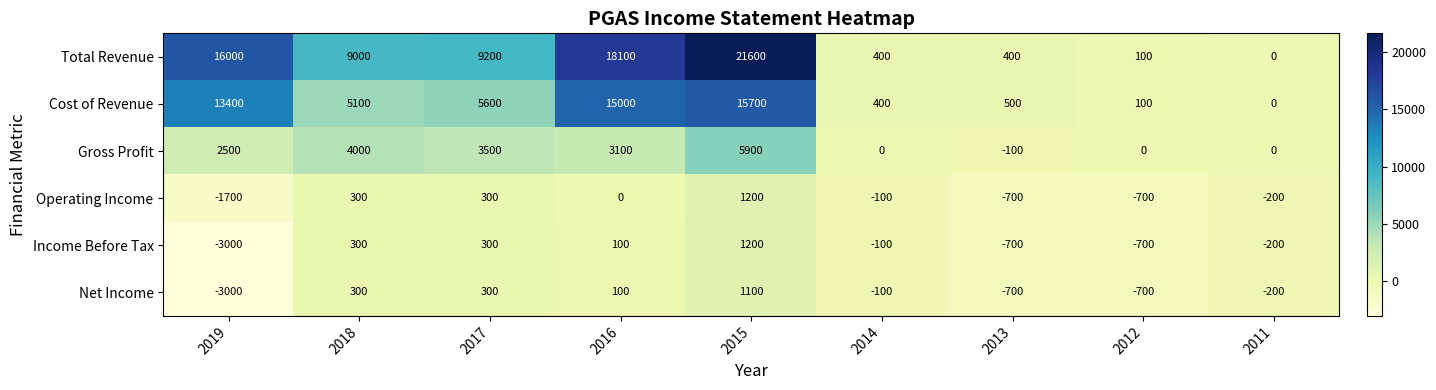

Which series has the widest spread of values?

Total Revenue